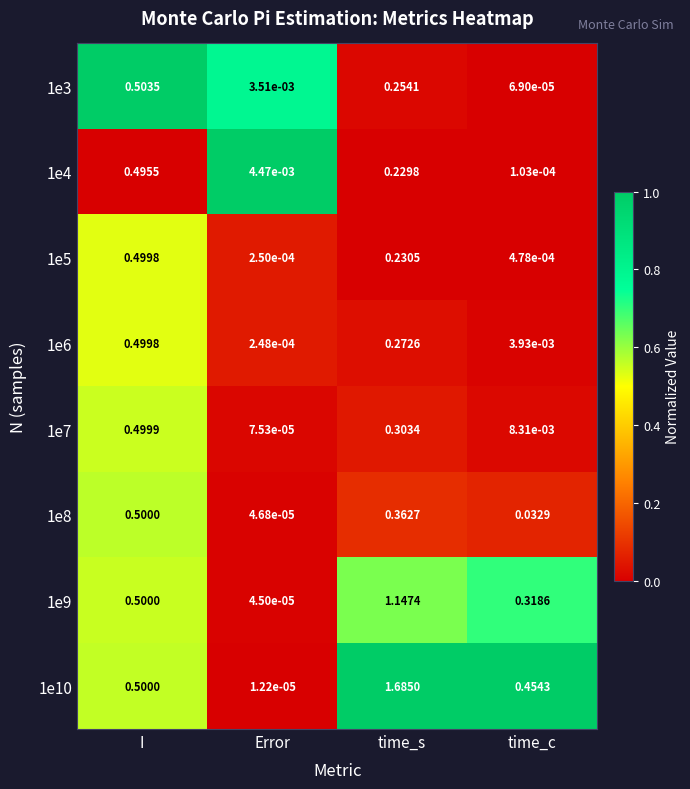

Which series has the largest range (max minus min)?

1e10